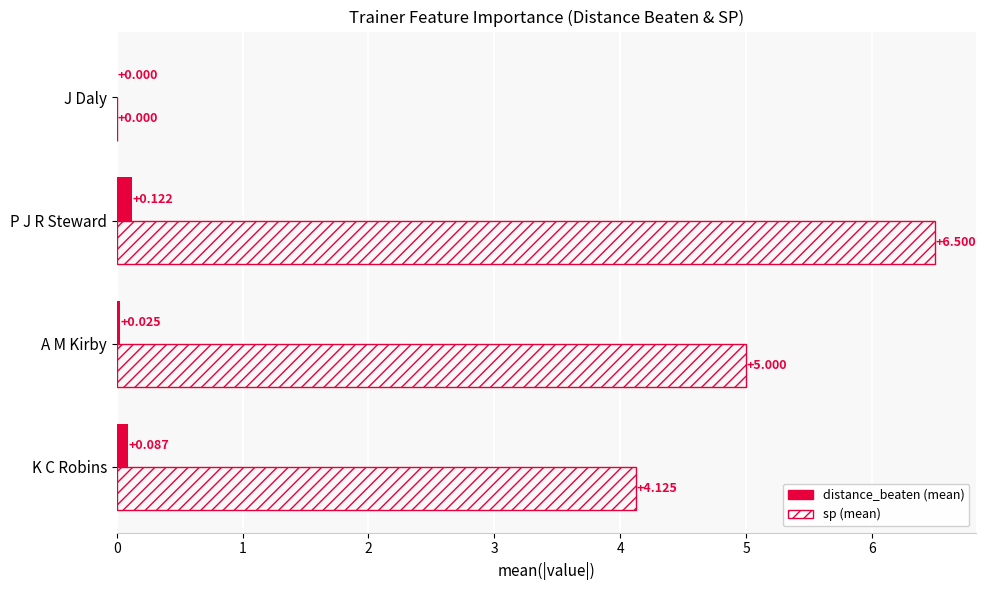

What are all the series names shown in the legend?

distance_beaten (mean), sp (mean)